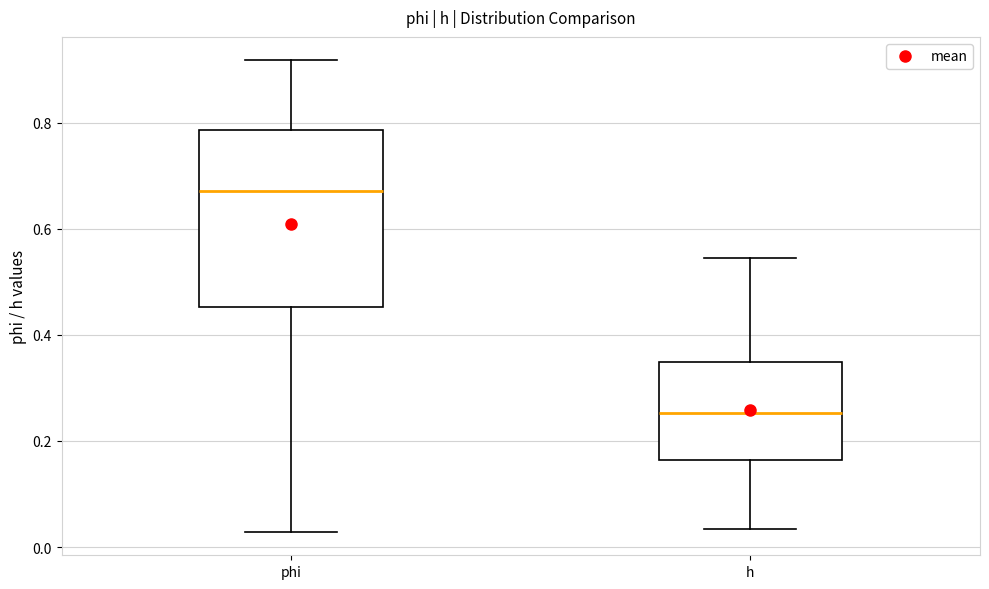

Where does the lower whisker of the box for h end on the y-axis? The values are not printed on the chart, so give them approximately, as read against the axis.

0.04